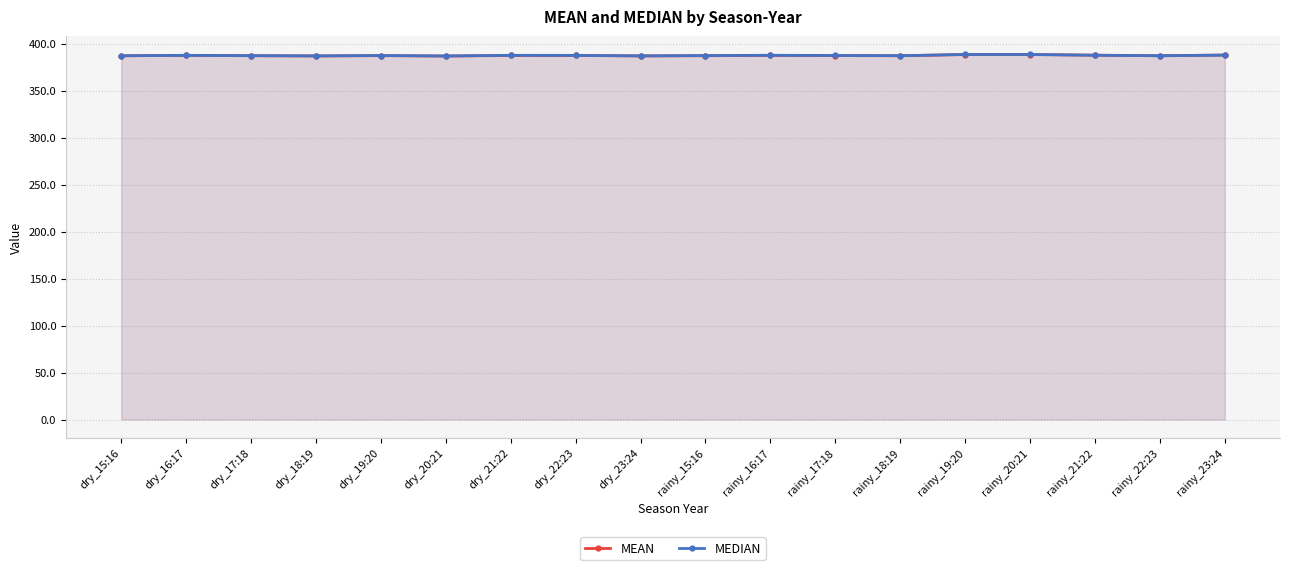

What is the label of the 1st point from the right?

rainy_23:24